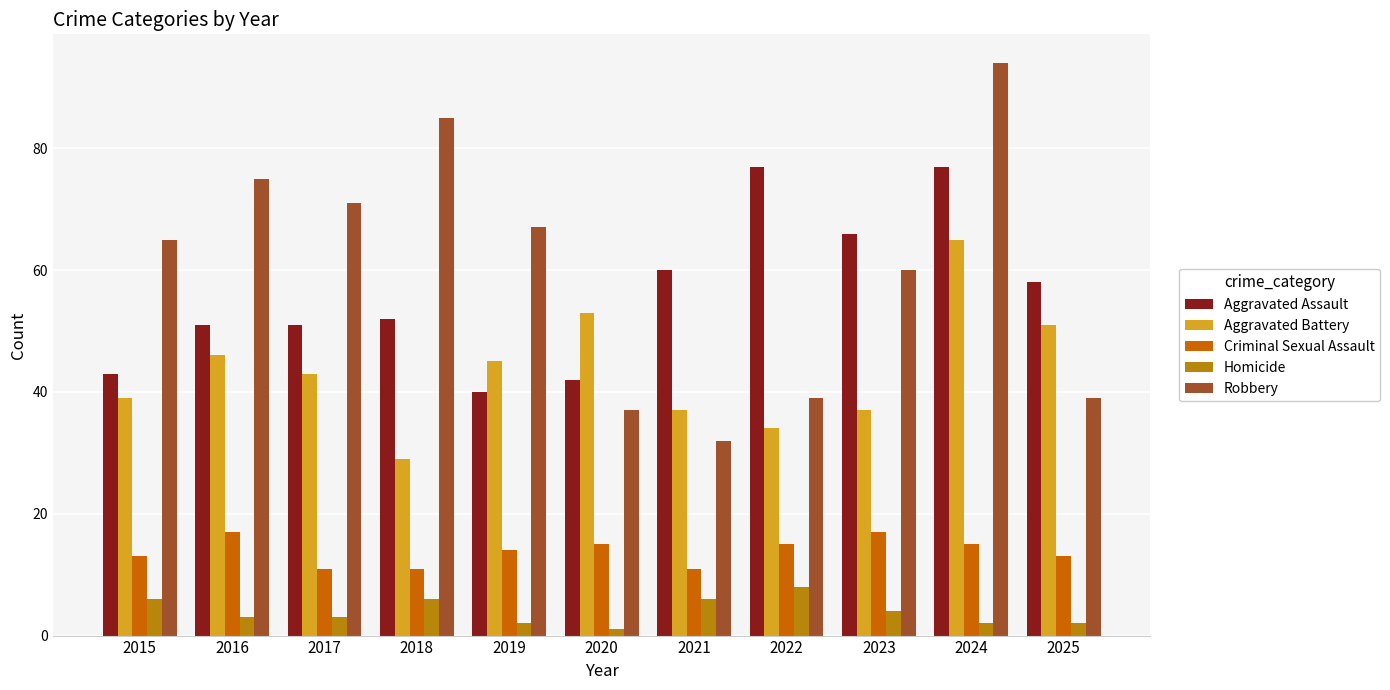

At how many categories does at least one series exceed 35?

11